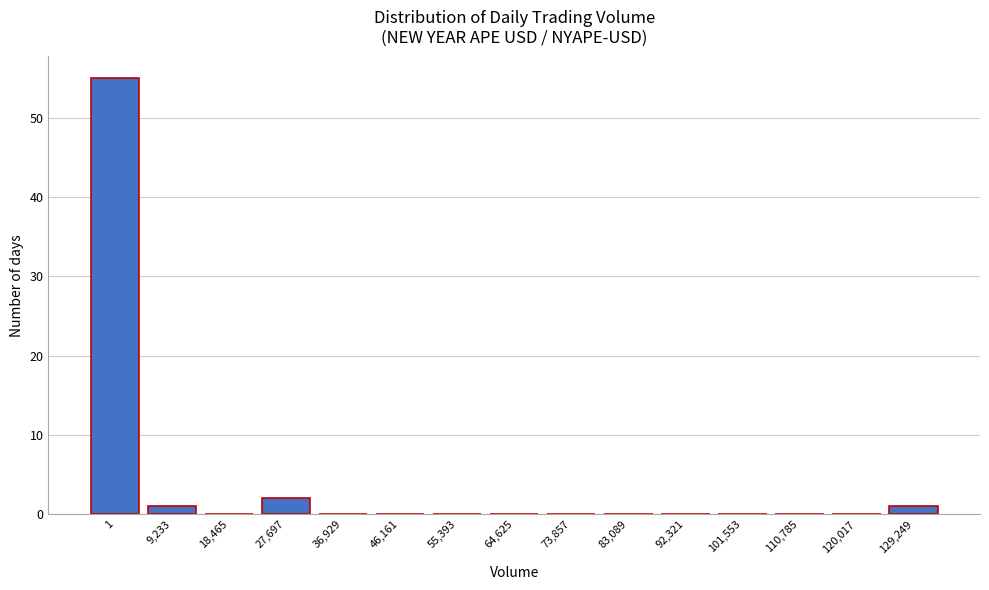

Reading right to left, extract all data points from this chart.

129,249=1	120,017=0	110,785=0	101,553=0	92,321=0	83,089=0	73,857=0	64,625=0	55,393=0	46,161=0	36,929=0	27,697=2	18,465=0	9,233=1	1=55